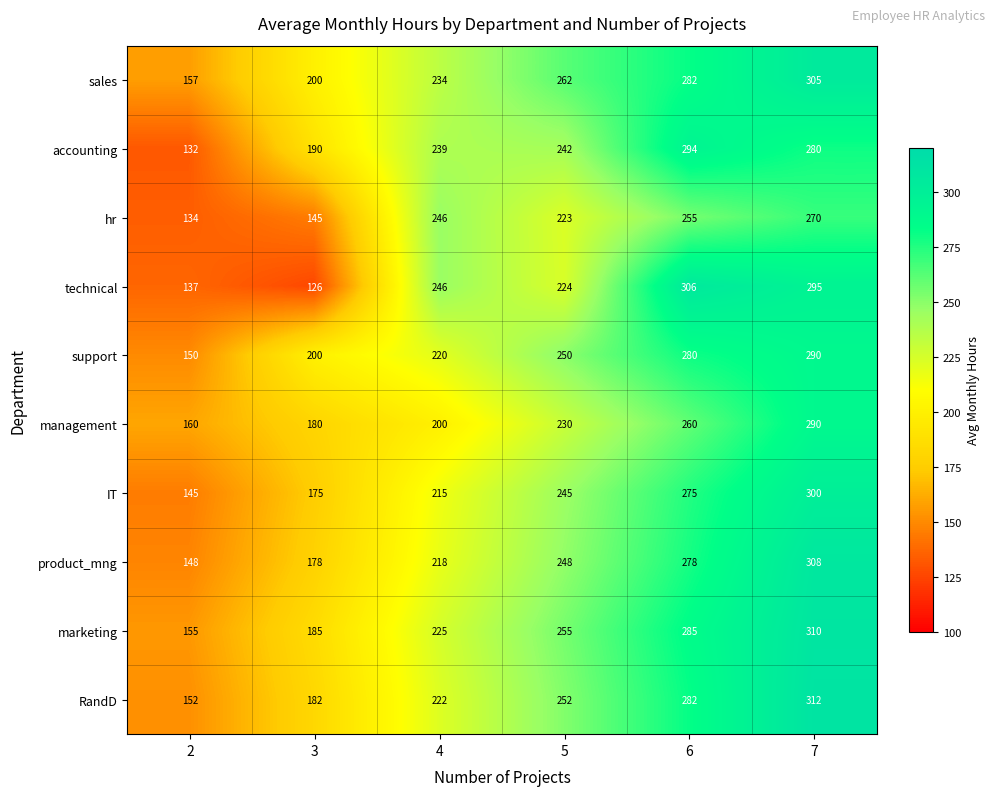

What is the total value across all series at 5?

2431